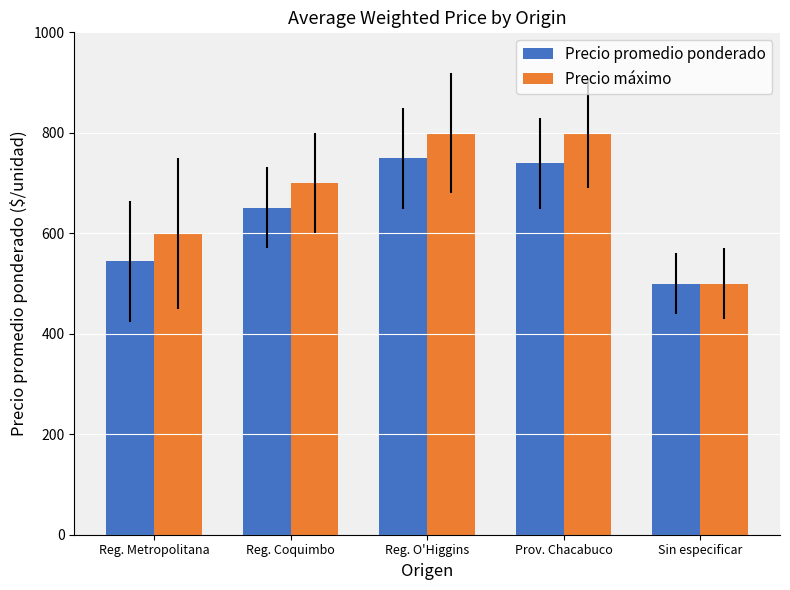

The value of Precio máximo at Prov. Chacabuco is 800. True or false?

True